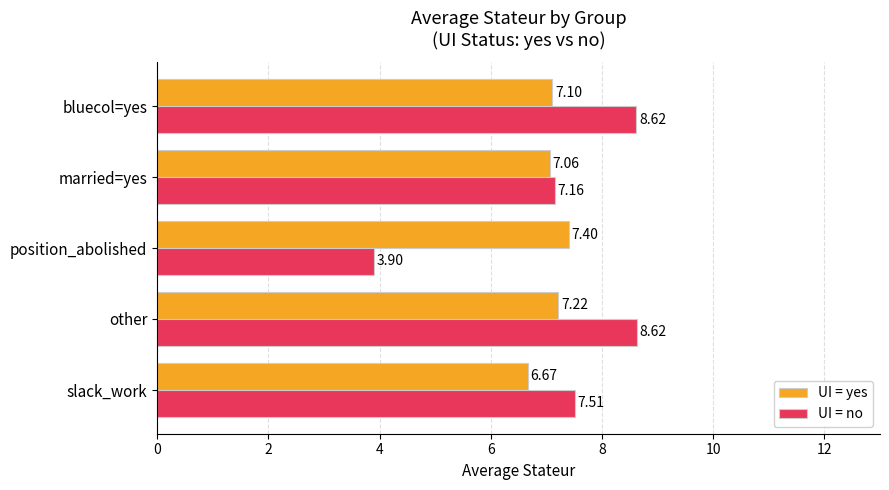

What is the total value across all series at position_abolished?

11.3